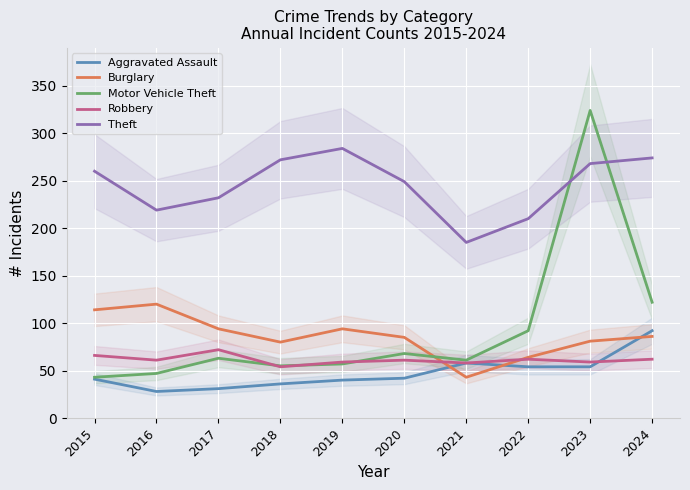

How many lines are shown in the chart?

5